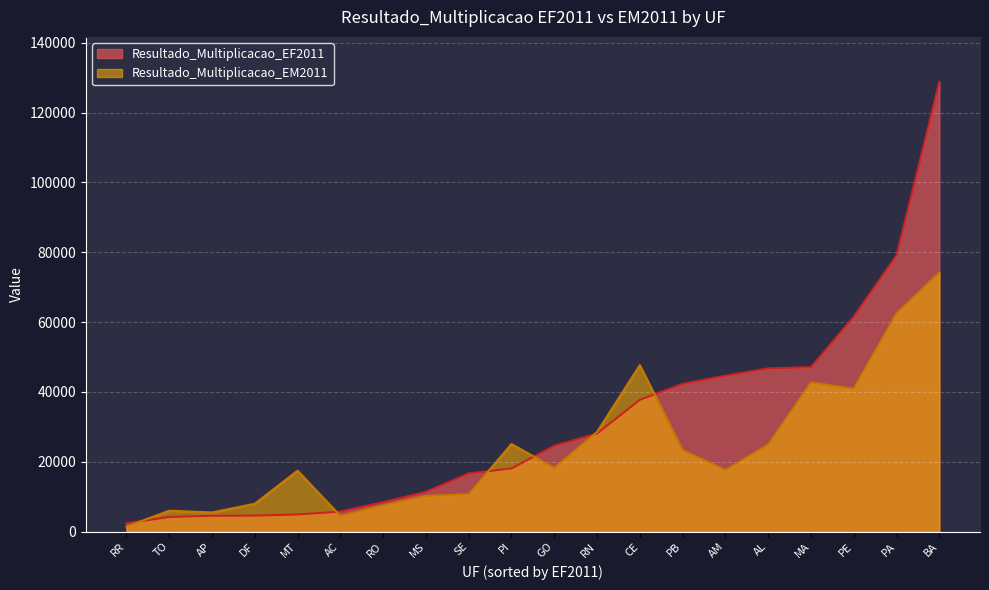

What is the difference between the Resultado_Multiplicacao_EM2011 values at MS and RR?

8783